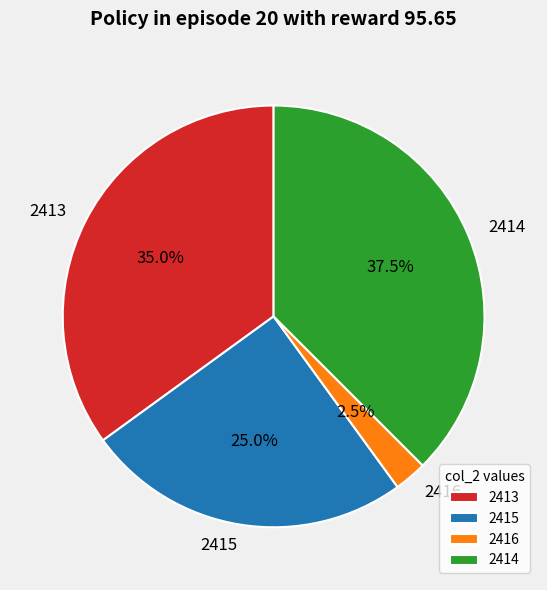

Is the sum of 2413 and 2416 greater than half?

No